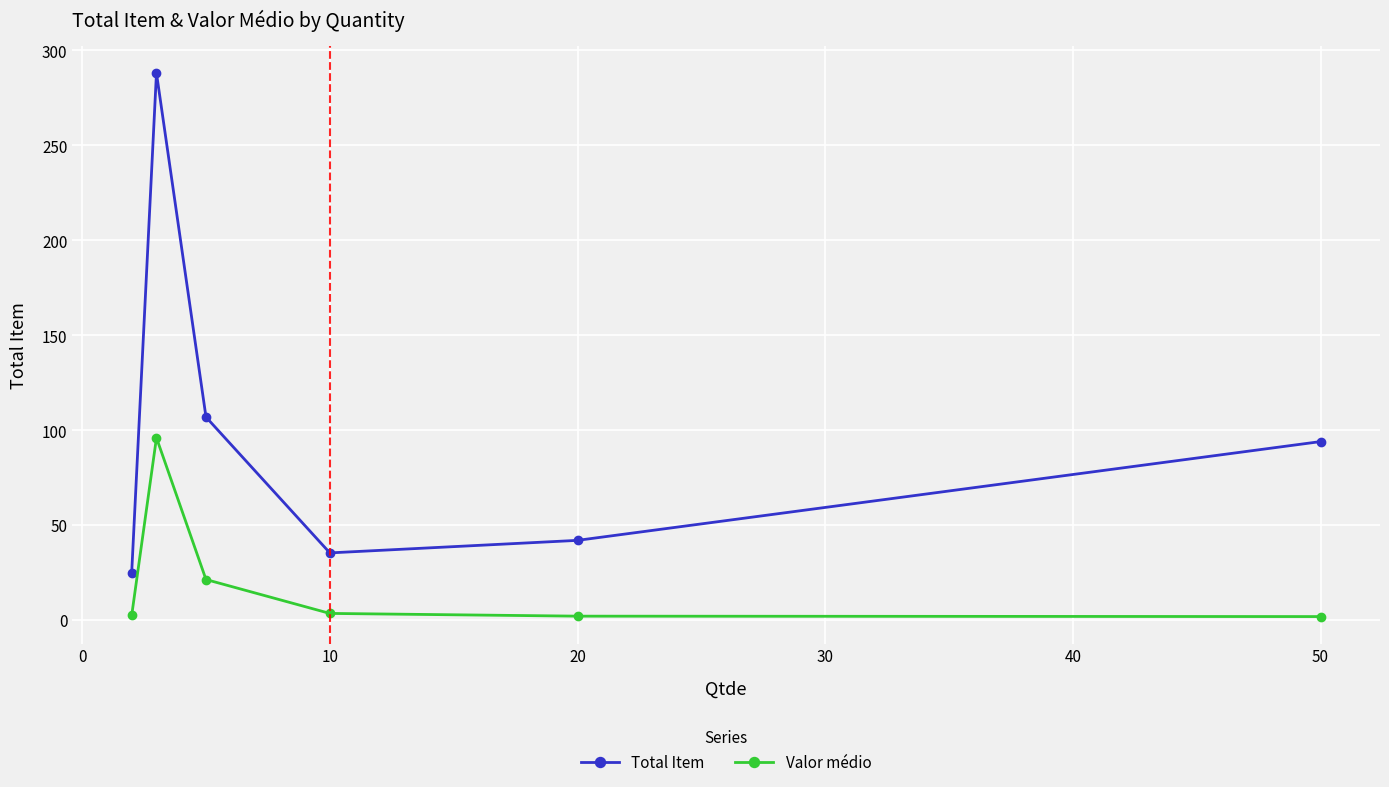

List the series in order of their peak value, lowest first.

Valor médio, Total Item